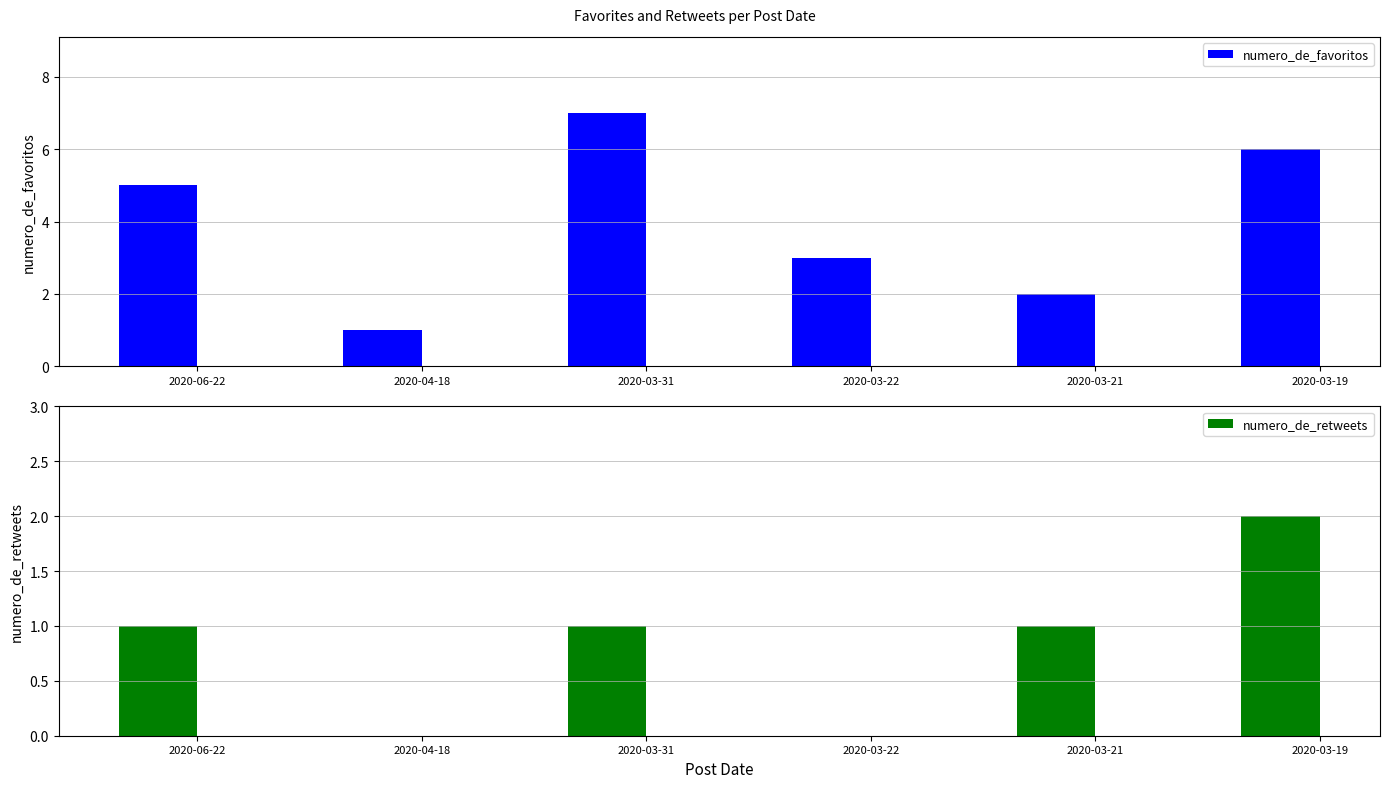

At 2020-03-22, list the series in order from smallest to largest.

numero_de_retweets, numero_de_favoritos